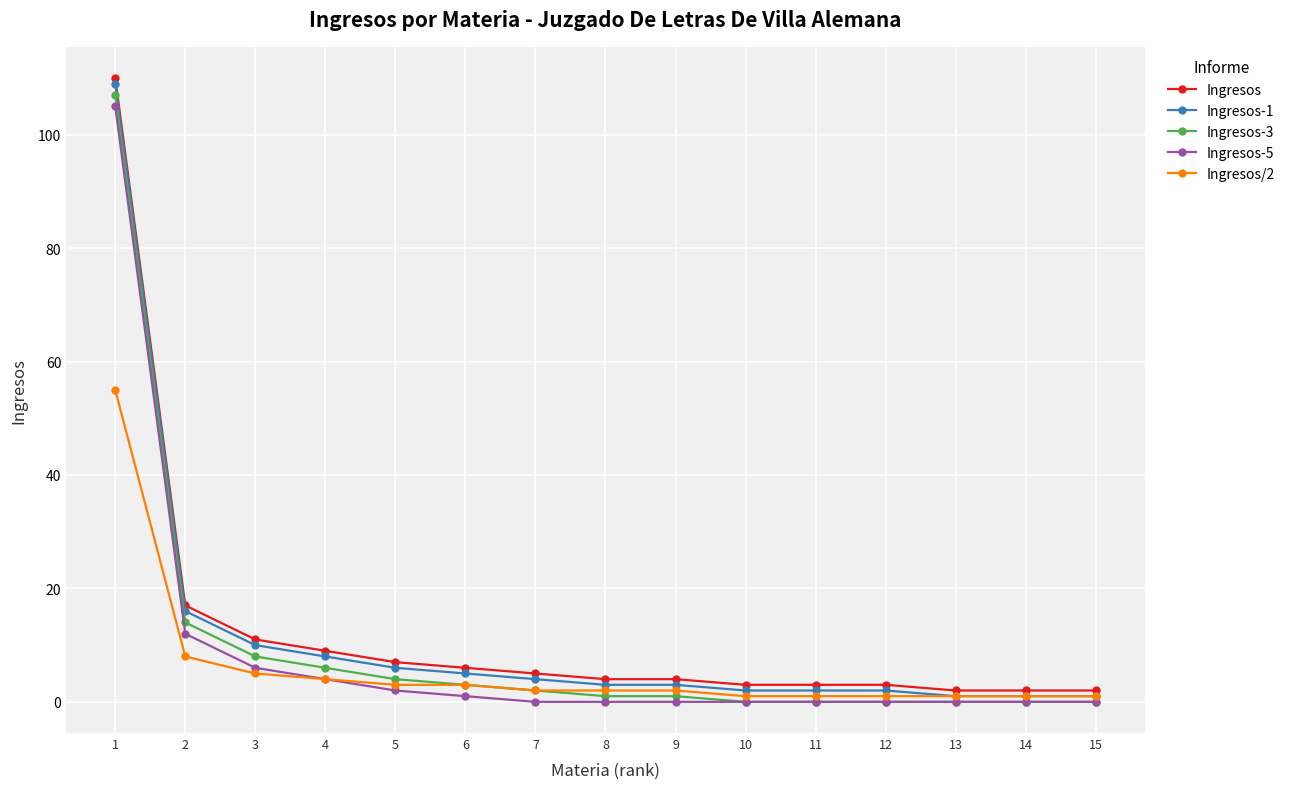

What is the maximum value shown in the chart?

110